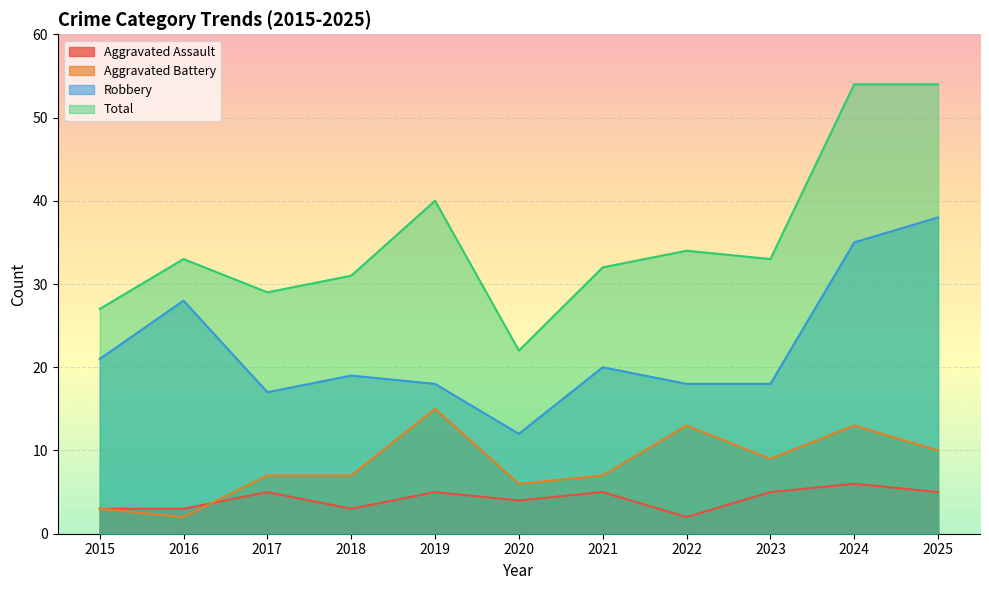

Rank the categories by Aggravated Battery value from lowest to highest.

2016, 2015, 2020, 2017, 2018, 2021, 2023, 2025, 2022, 2024, 2019